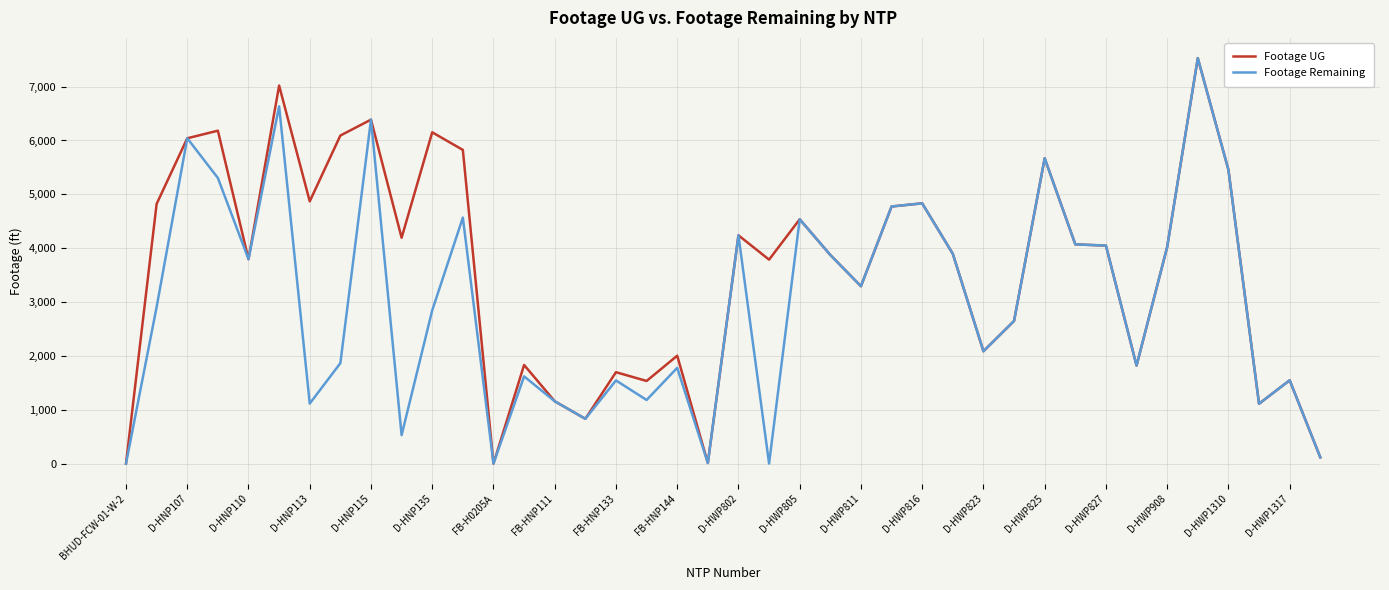

What is the difference between the maximum and minimum values in the Footage Remaining series?

7529